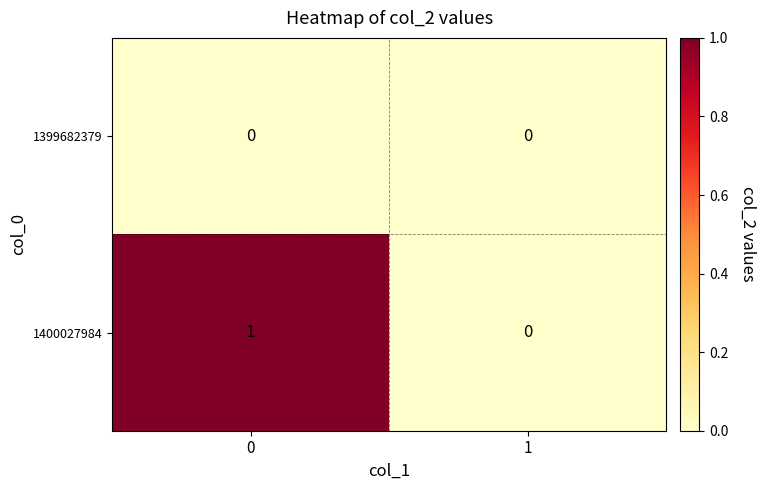

Reading left to right, what are all the values shown in this chart?

1399682379: 0=0	1=0
1400027984: 0=1	1=0